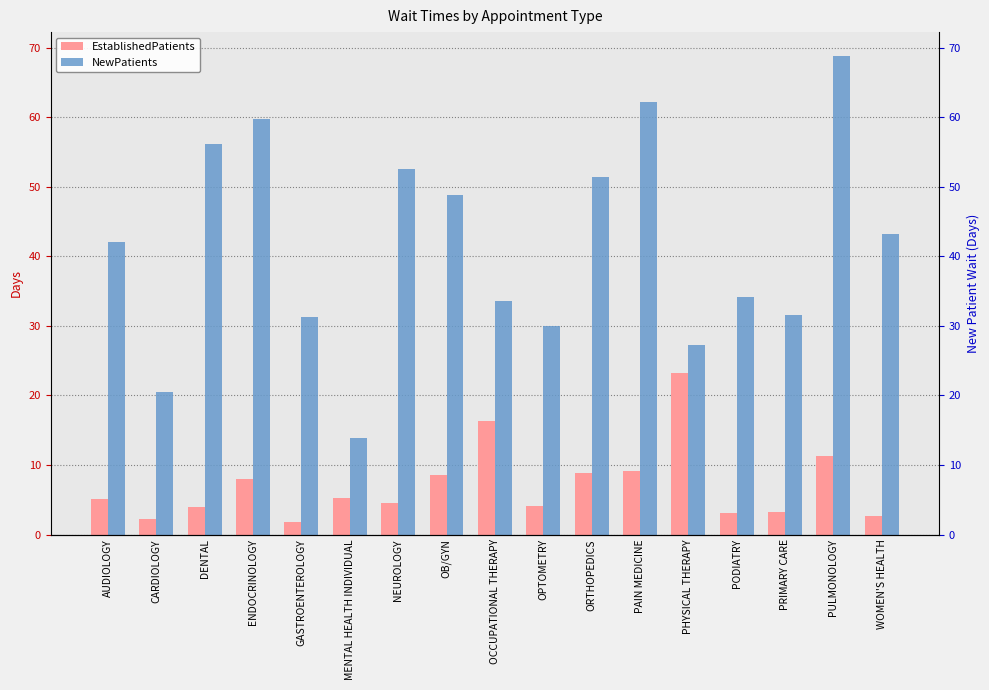

What is the difference between the maximum and second lowest values in the NewPatients series?

48.3